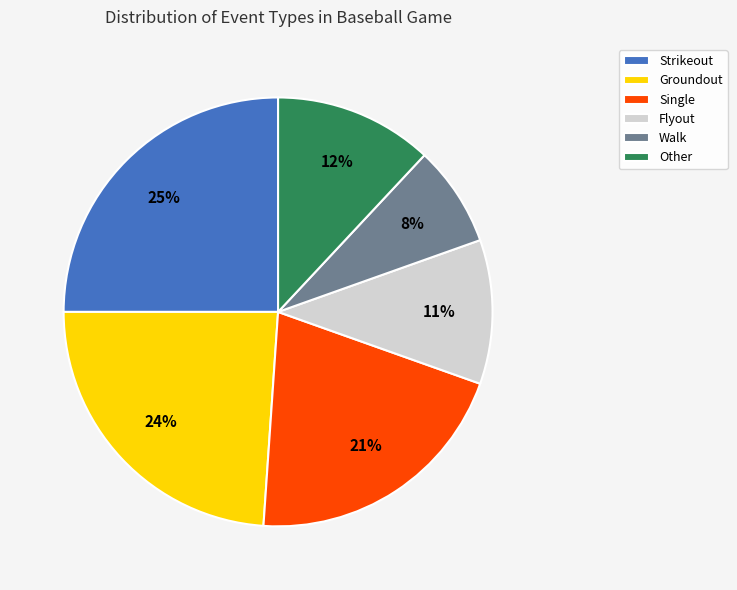

Approximately how many times larger is the value at Strikeout compared to Other?

2.1